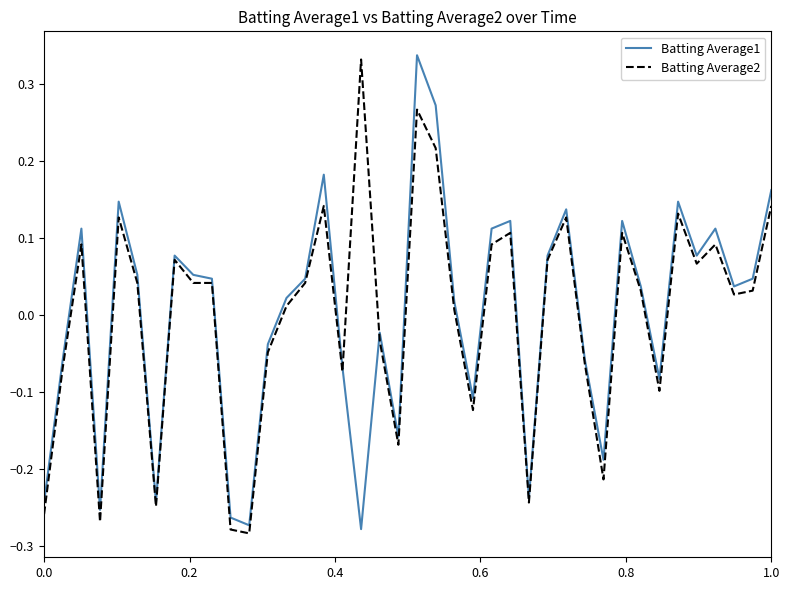

How many lines are shown in the chart?

2